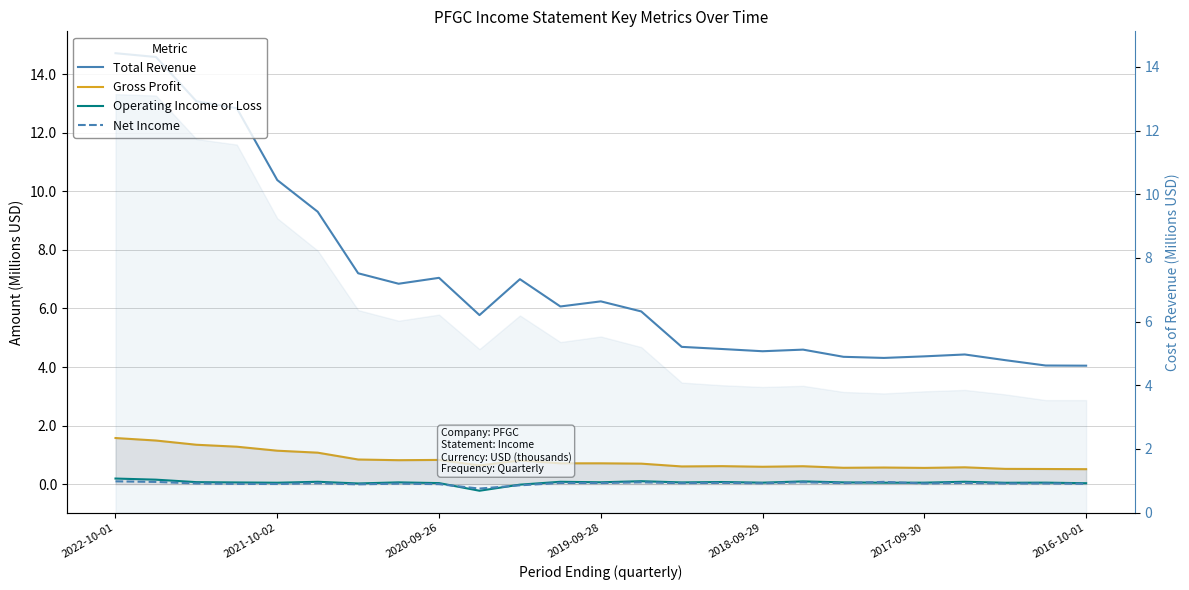

Which series has the widest spread of values?

Total Revenue